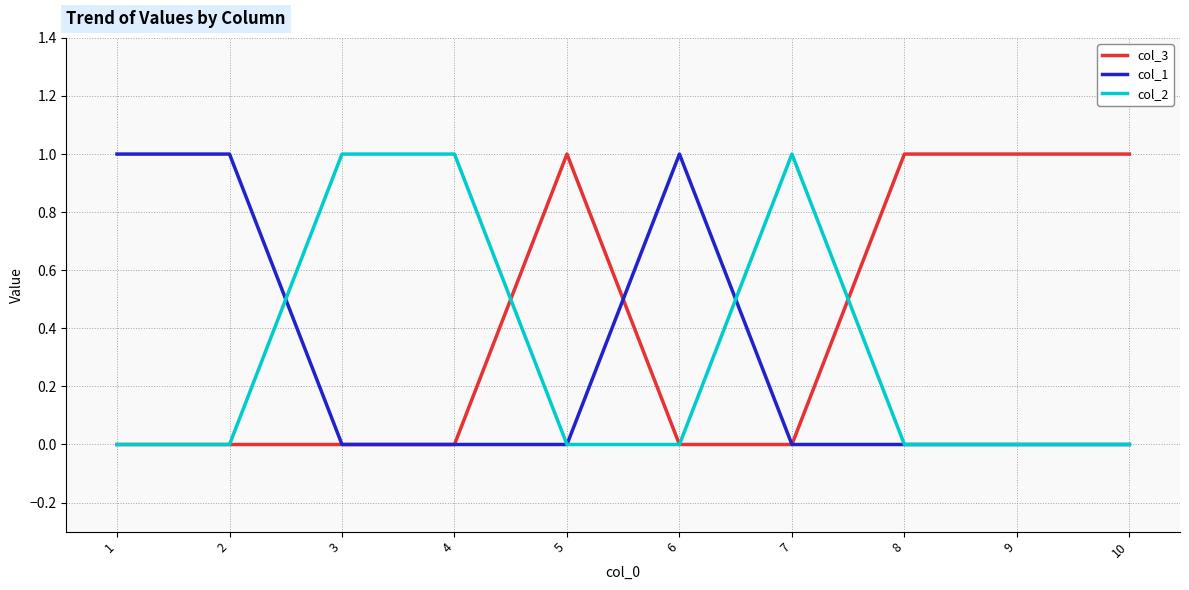

How many lines are shown in the chart?

3